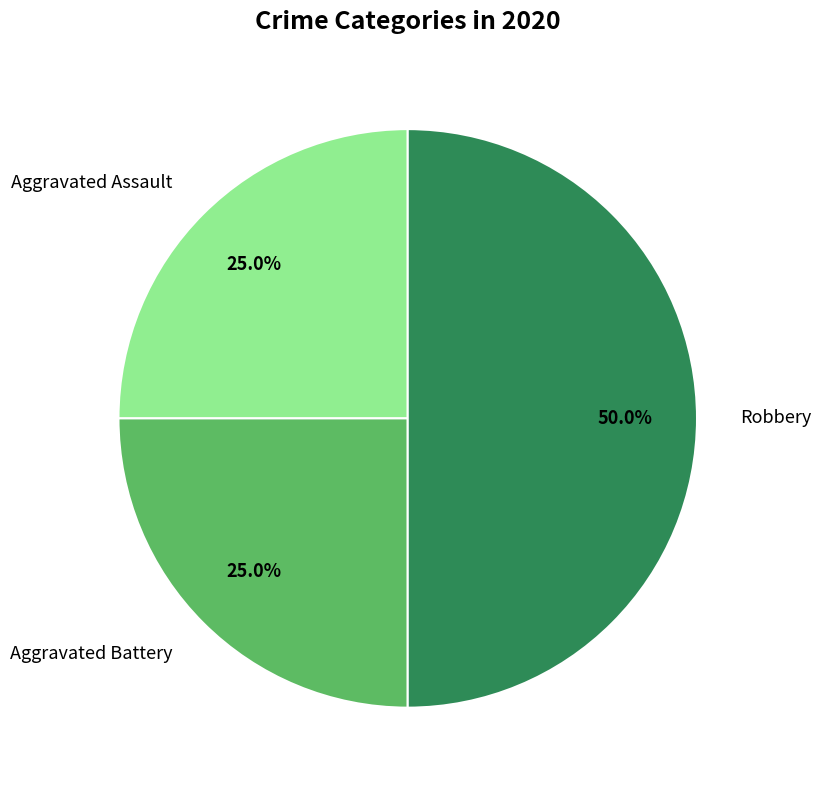

Does Aggravated Assault represent more than half of the total?

No